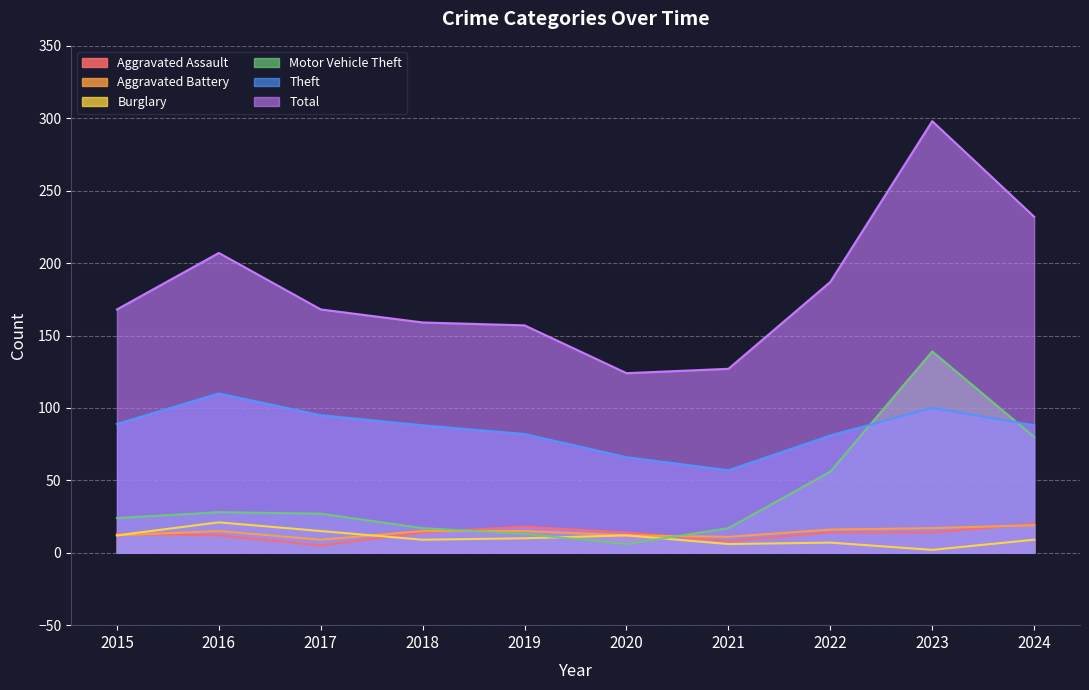

At how many categories does at least one series exceed 3?

10